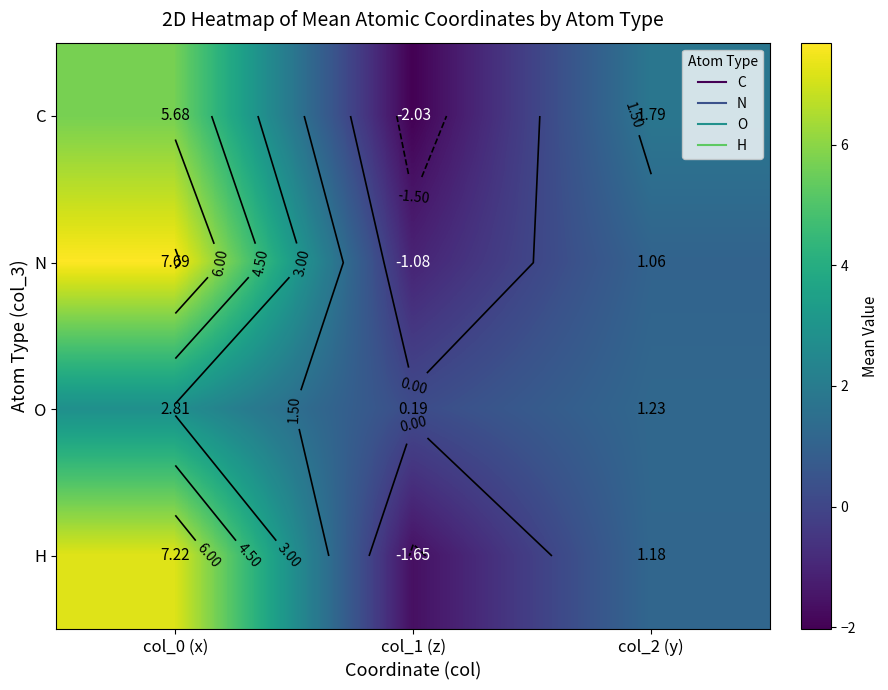

The value of N at col_2 (y) is 1.1. True or false?

True